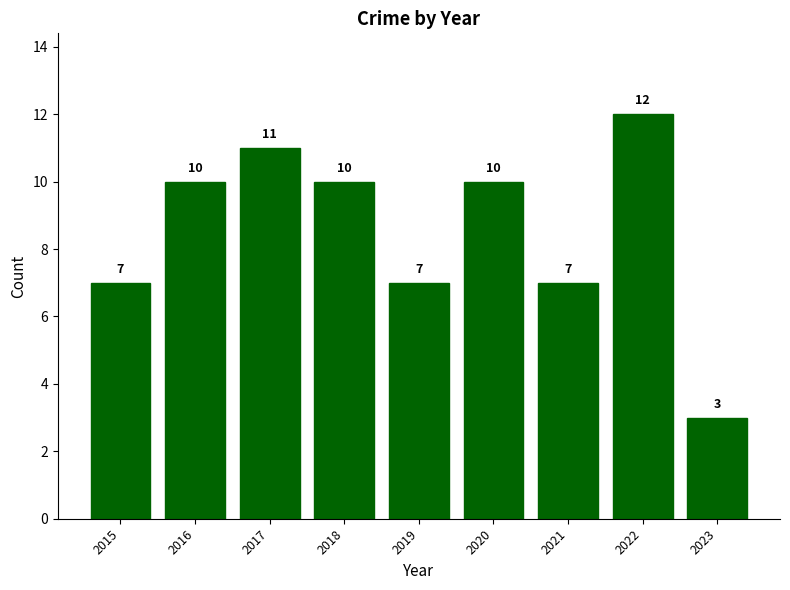

Reading left to right, extract all data points from this chart.

7	10	11	10	7	10	7	12	3